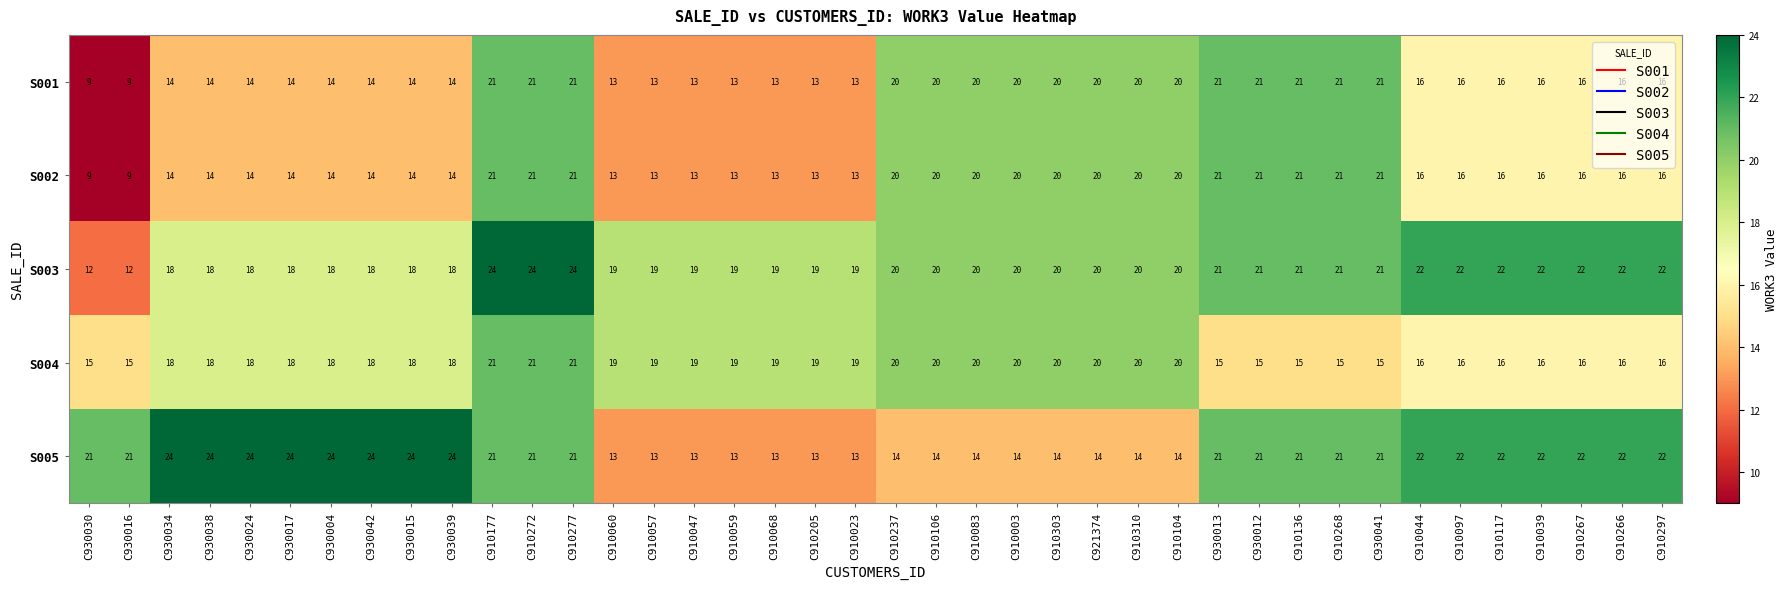

What is the total value across all series at C910039?

92